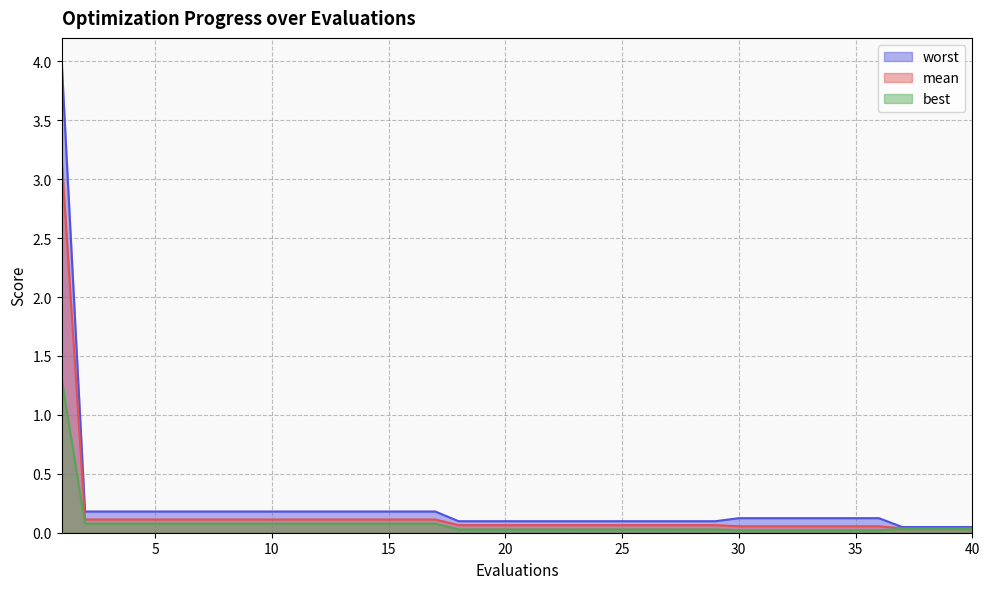

True or false: mean and worst cross at least once.

False